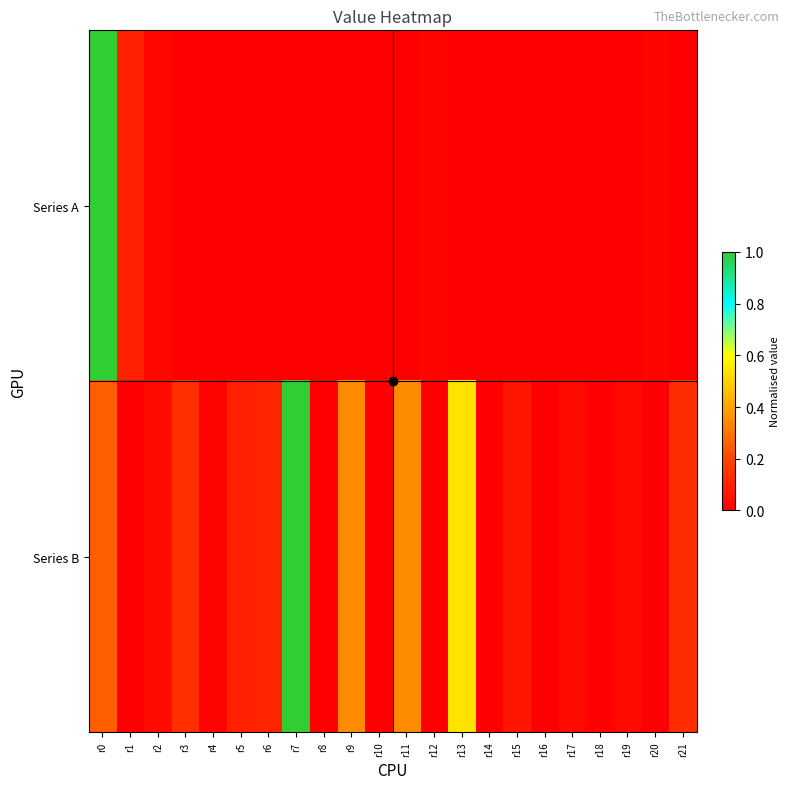

Between r13 and r20, which is larger?

r20